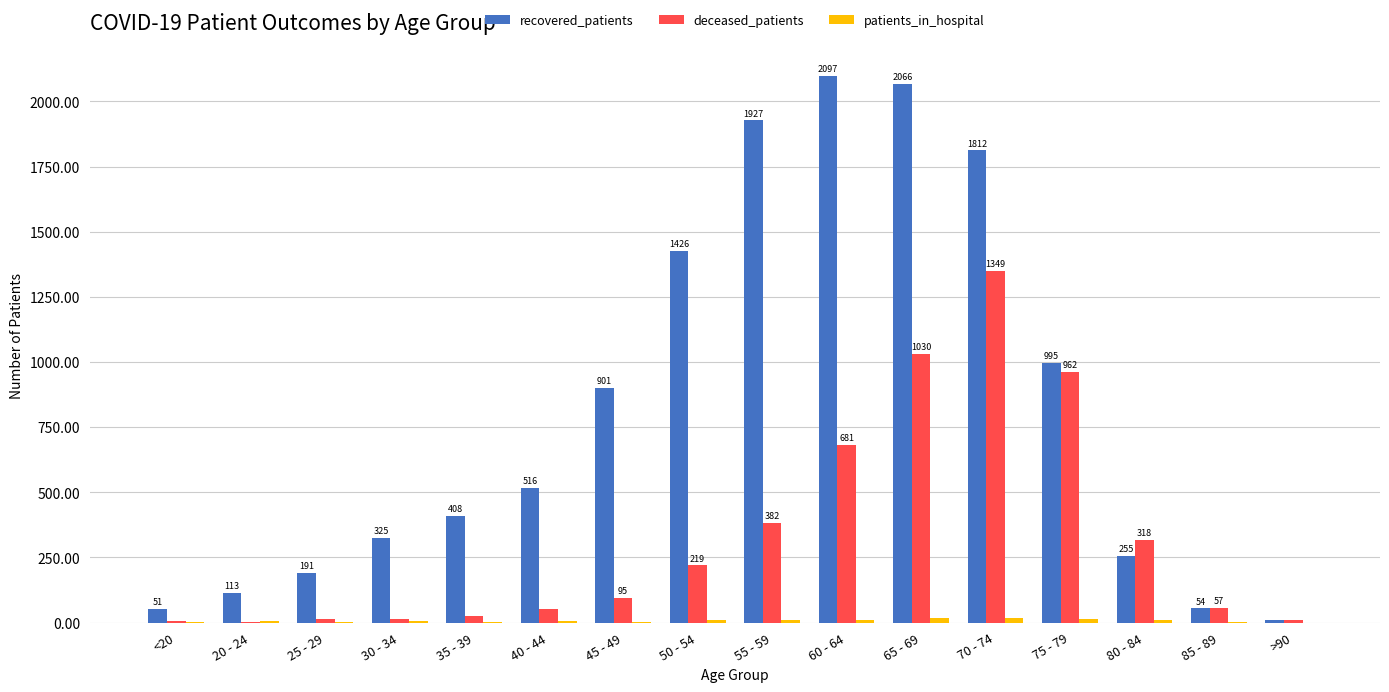

How many data points does each series have?

16